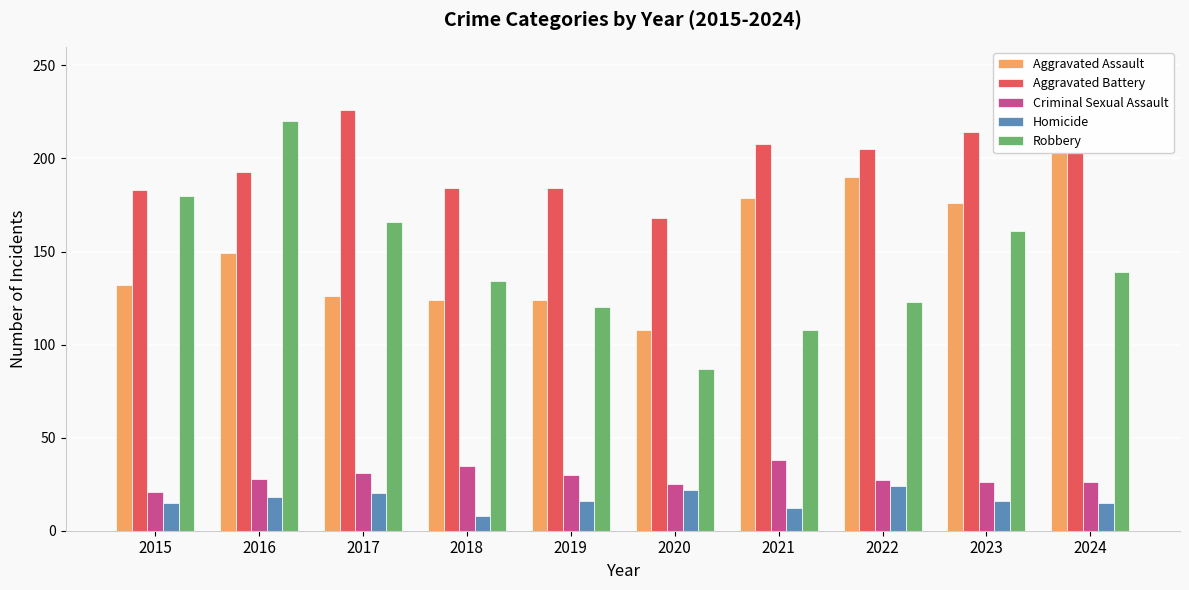

What is the value of the Robbery bar at the 5th from the left?

120